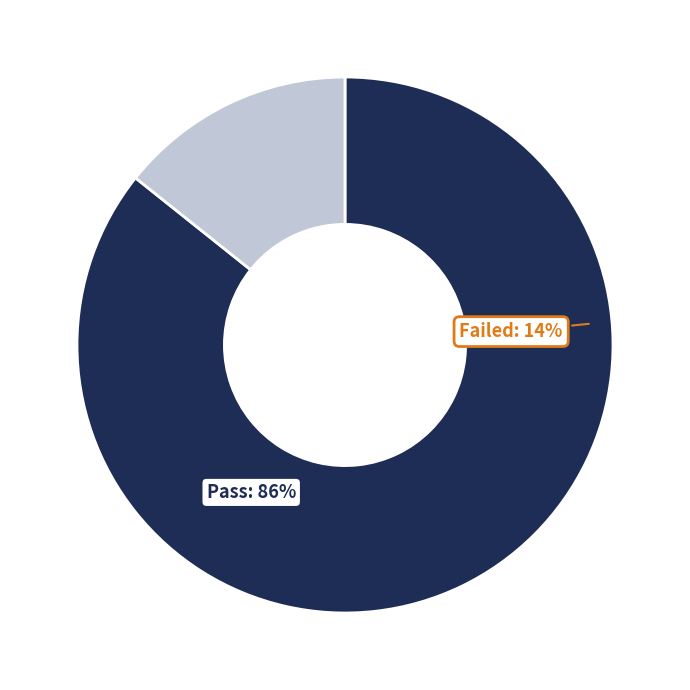

What is the largest slice in the pie chart?

Pass